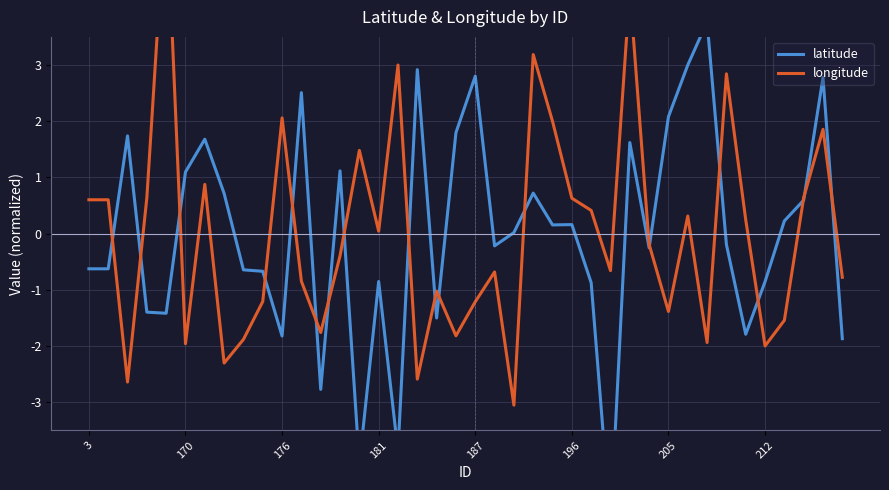

What is the maximum value shown in the chart?

6.1